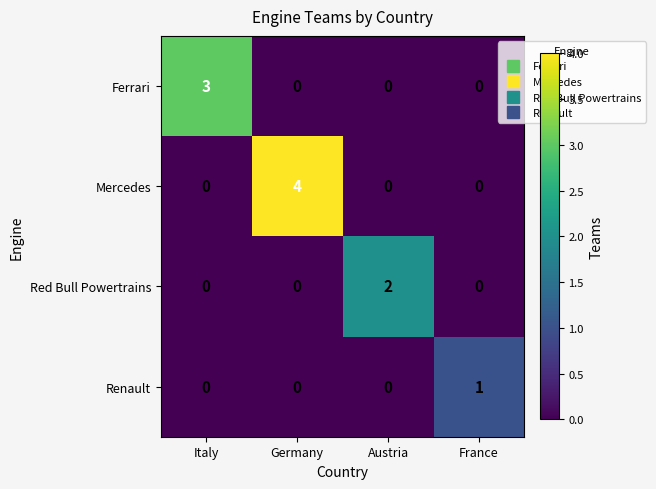

Between Germany and France, which series saw the biggest shift?

Mercedes